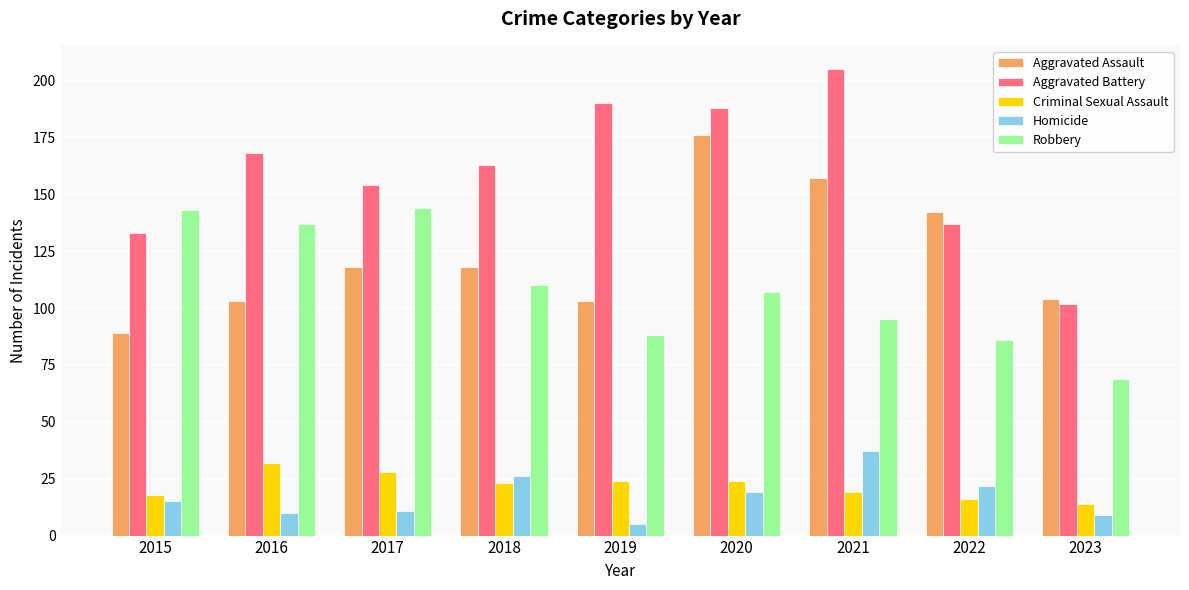

The Criminal Sexual Assault series shows 24 at 2019. True or false?

True